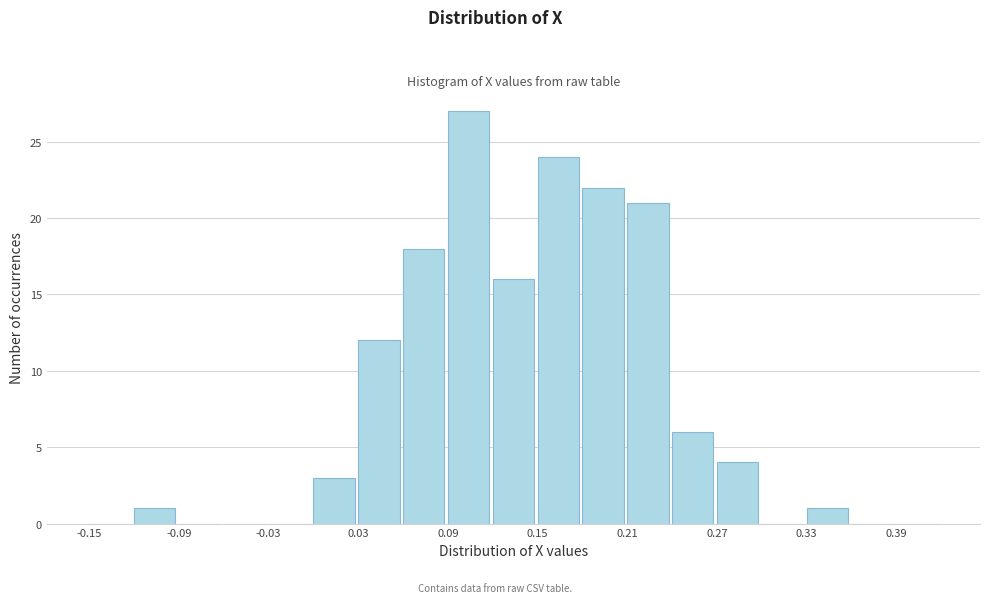

Around what value on the x-axis is the tallest bar? Give the approximate position of its centre, as read against the axis.

0.10